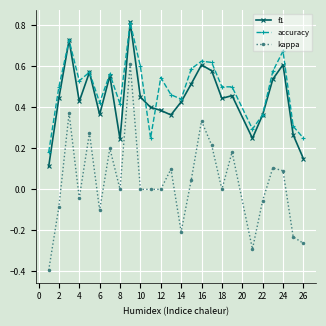

Which series has the largest range (max minus min)?

kappa